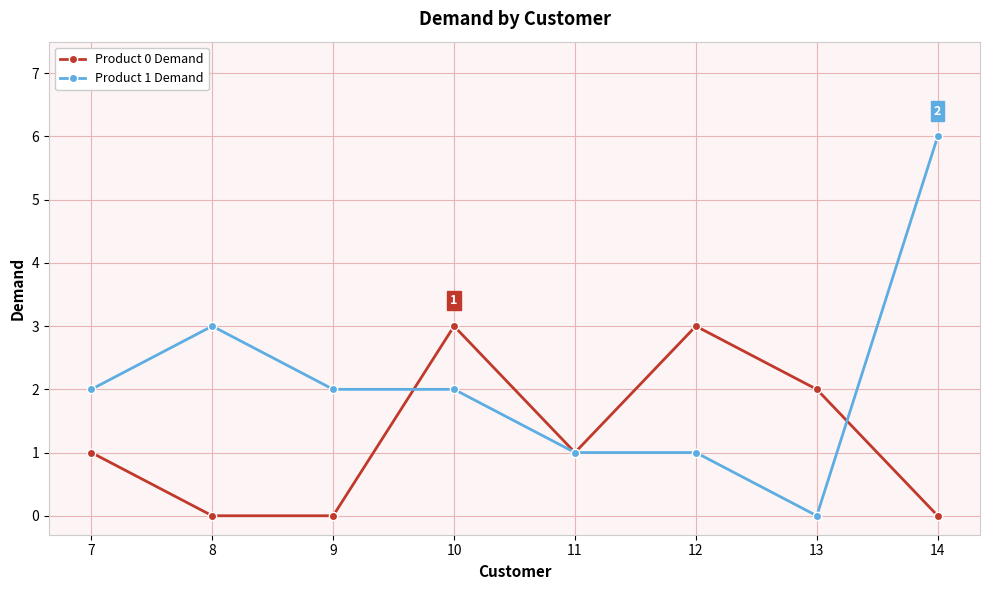

At which label does Product 1 Demand reach its peak?

14